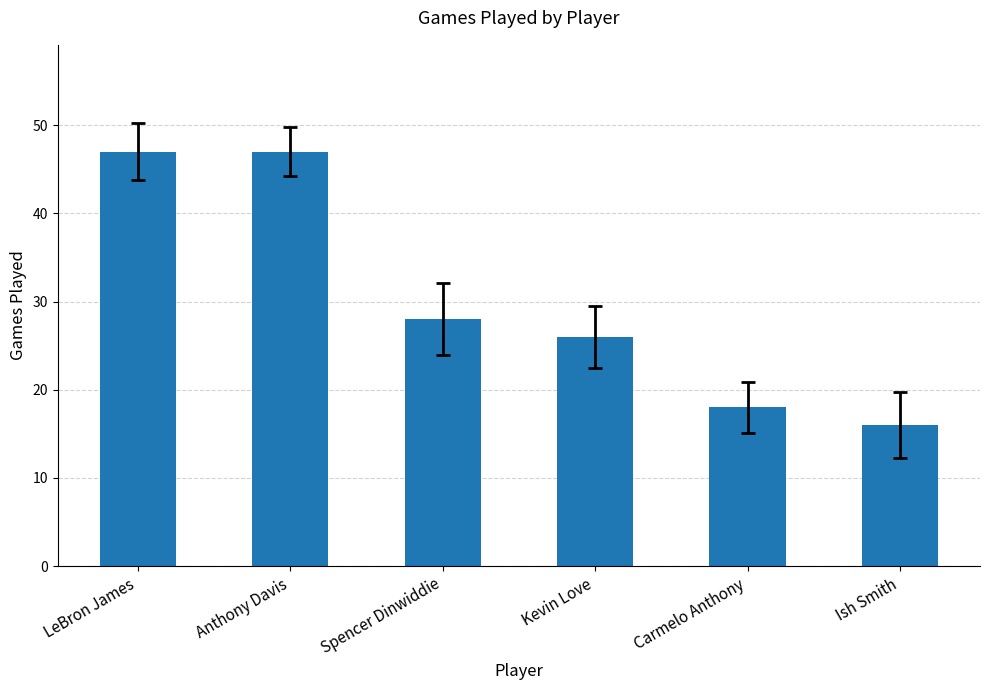

How many bars are there in total?

6